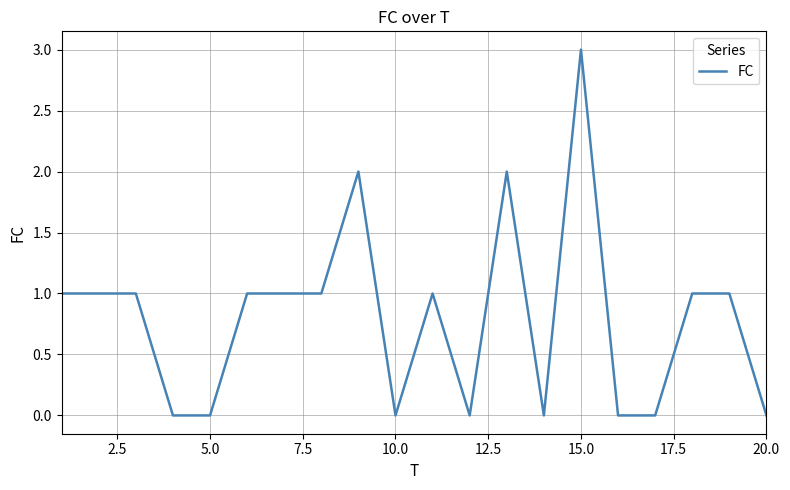

What is the greatest value displayed?

3